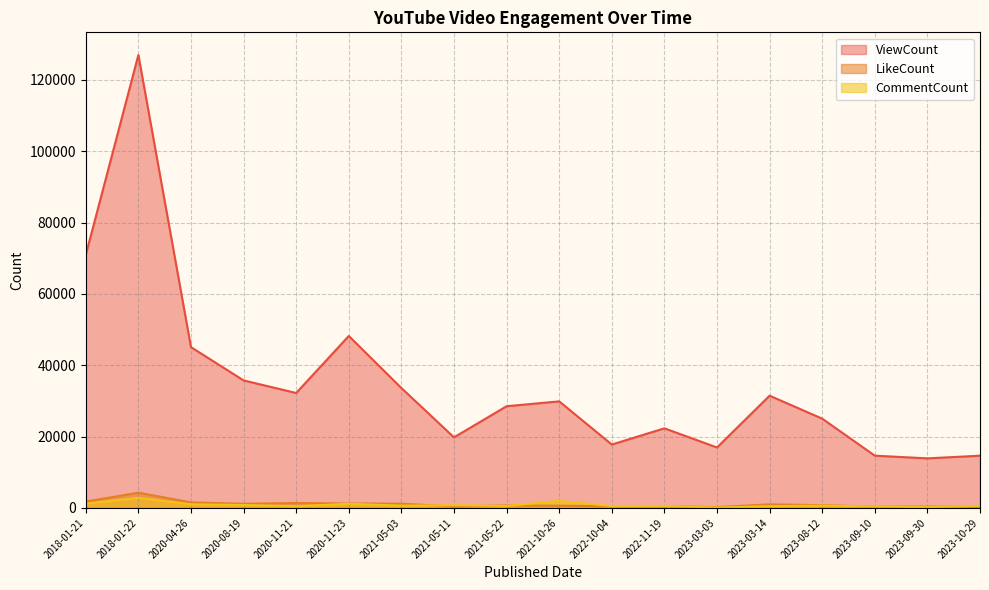

At which category does ViewCount reach its first local peak?

2018-01-22